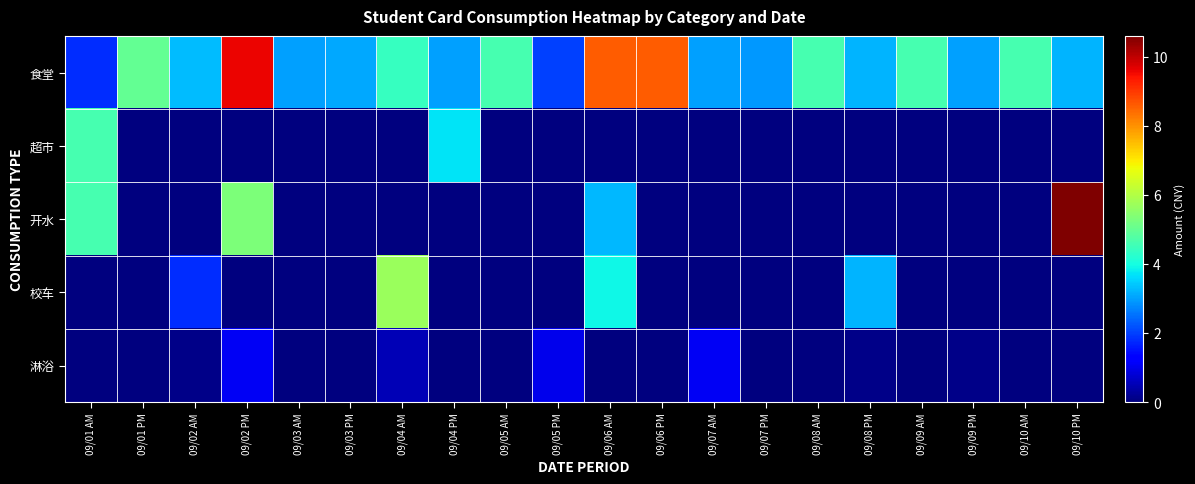

What is the difference between the highest and lowest values at 09/09 PM?

3.0